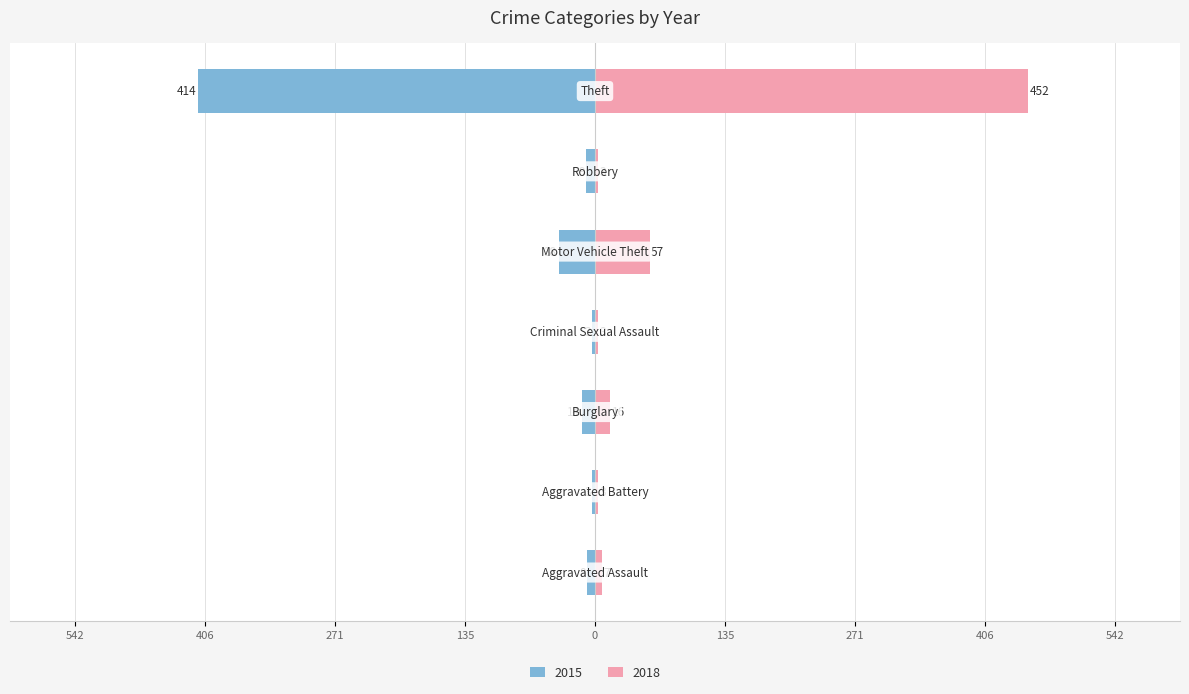

The value of 2017 at Robbery is 9. True or false?

False